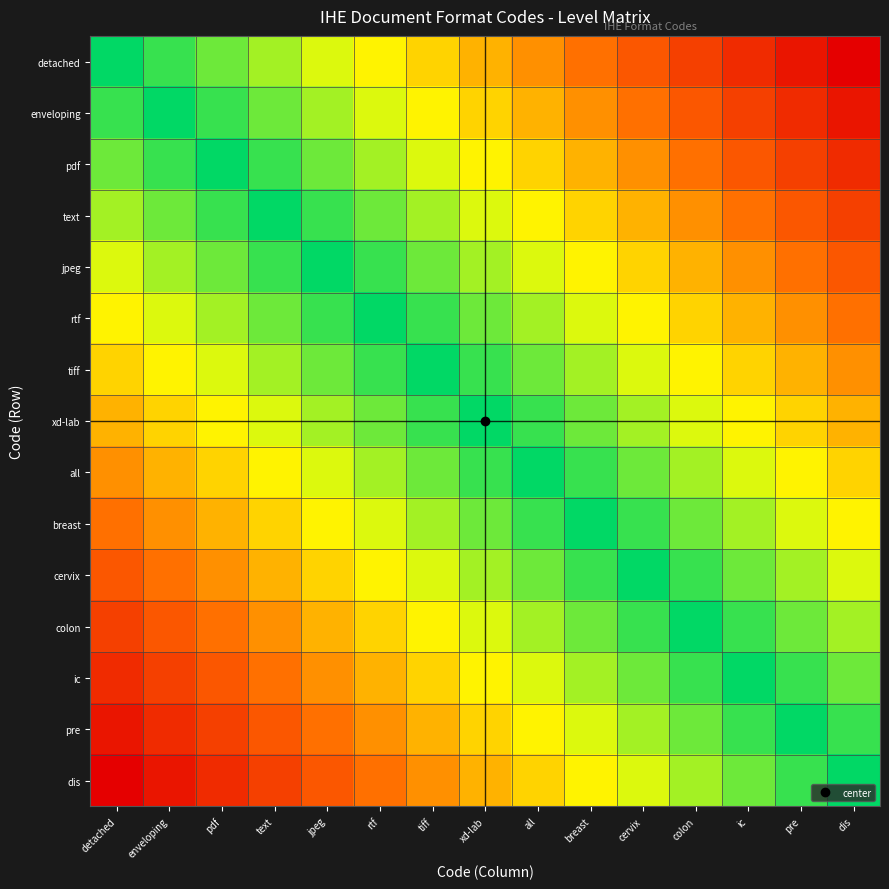

Which label corresponds to the largest value in the chart?

dis